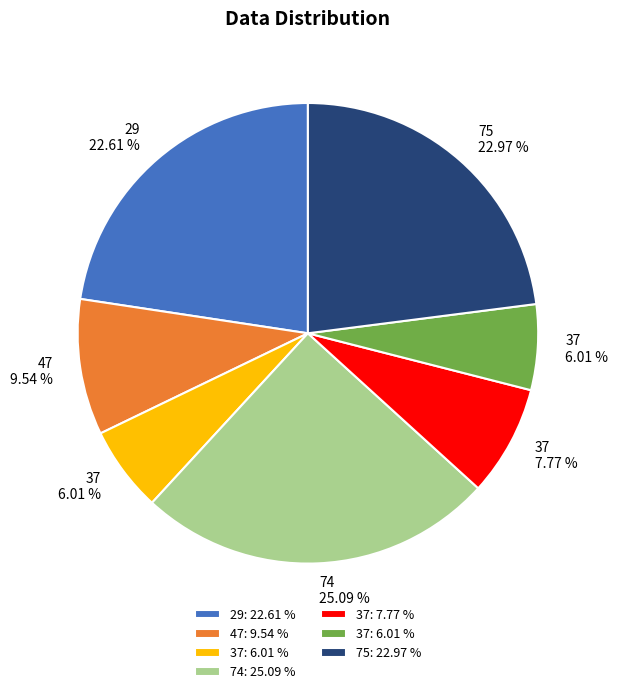

Is there any slice that represents more than half of the pie?

No